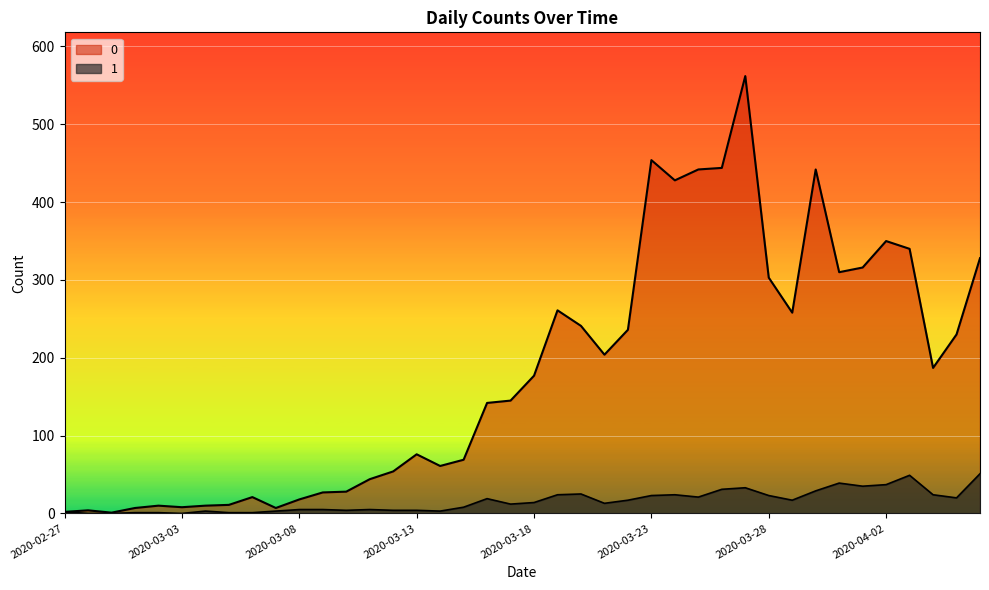

How many interior local valleys does the 1 series have?

9